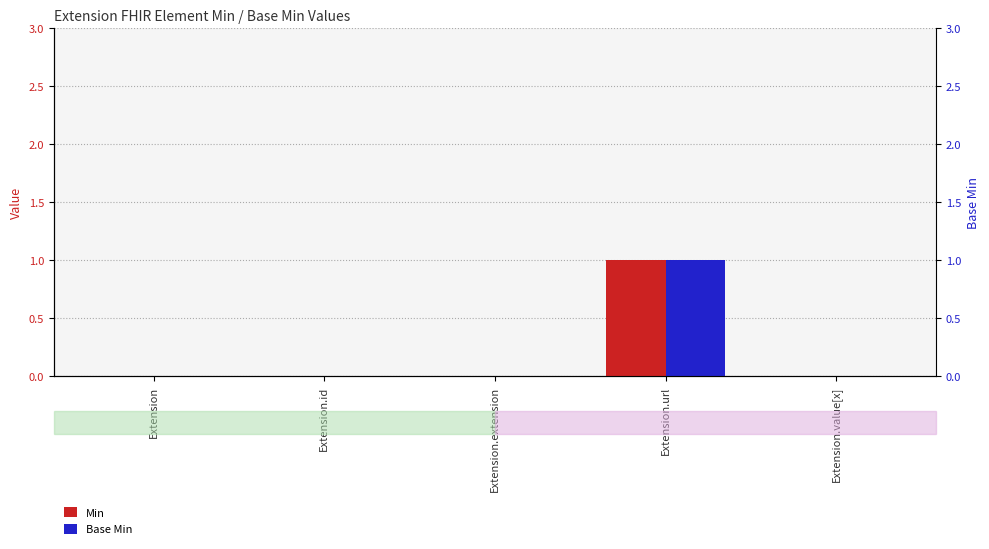

Rank the series at Extension.url from highest to lowest value.

Min, Base Min